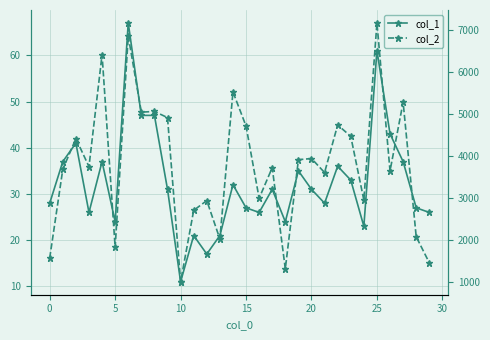

The col_2 series shows 3606 at 21. True or false?

True